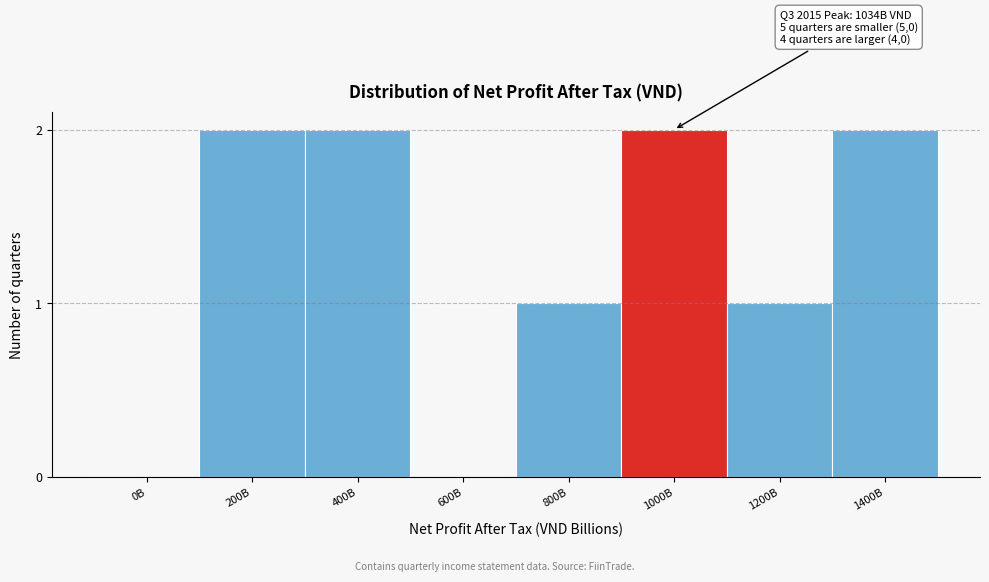

Reading left to right, list all the values displayed in this chart.

0B=0	200B=2	400B=2	600B=0	800B=1	1000B=2	1200B=1	1400B=2